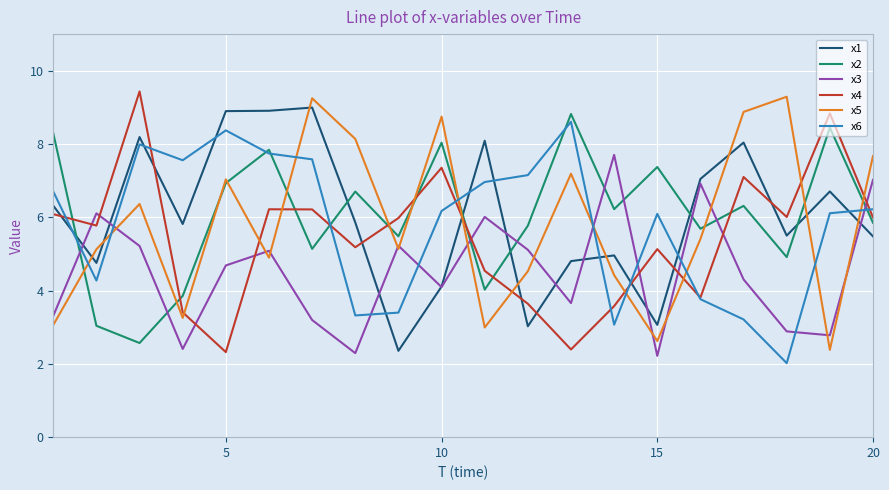

What is the sum of all x5 values?

116.4